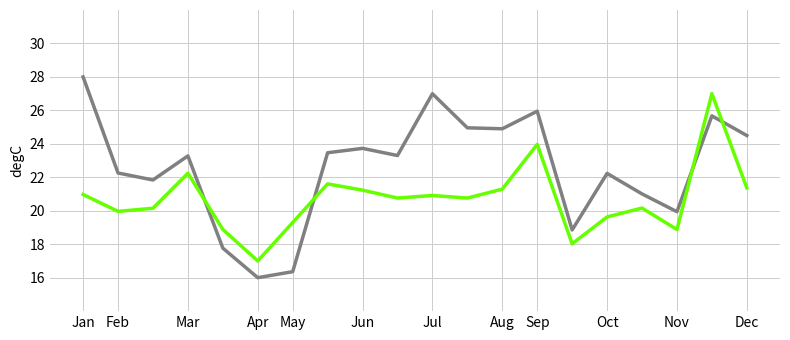

What is the maximum value shown in the chart?

28.0